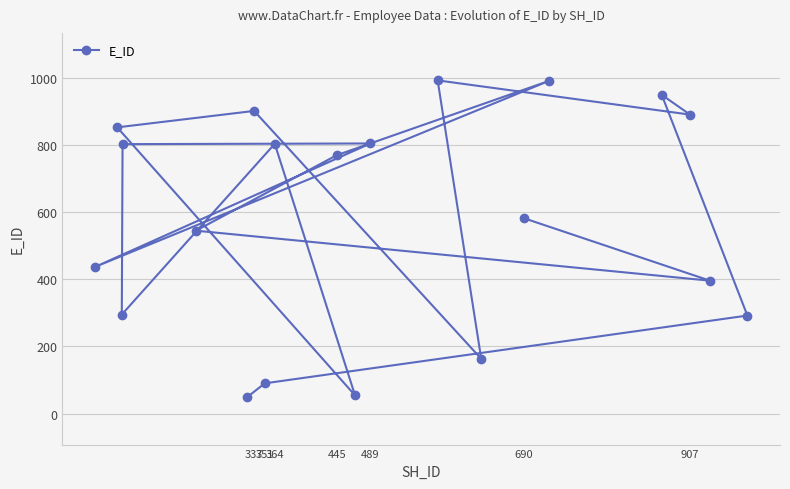

What is the minimum value shown in the chart?

49